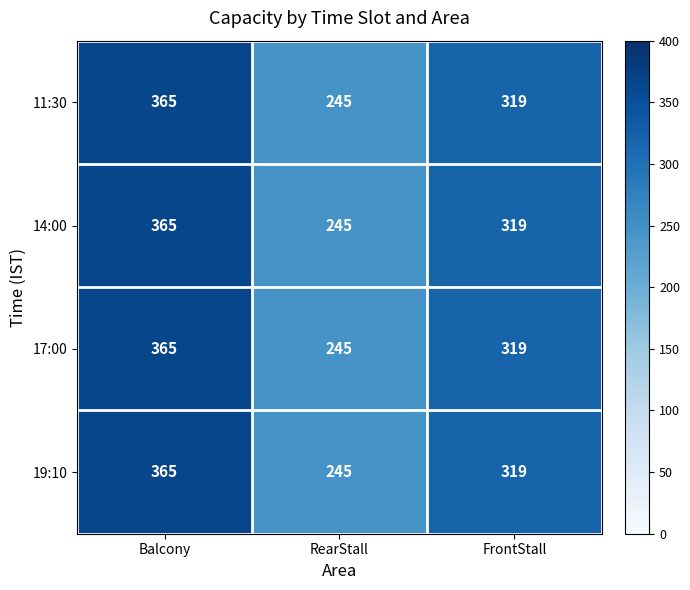

What is the greatest value displayed?

365